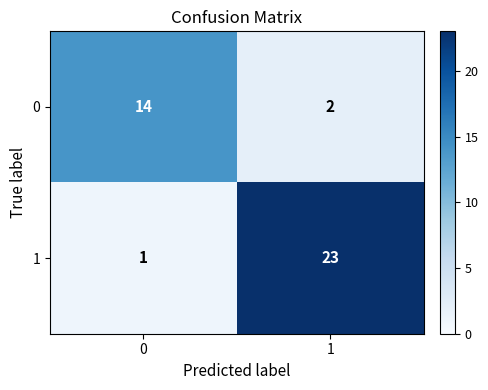

What is the difference between the maximum and minimum values in the 0 series?

12